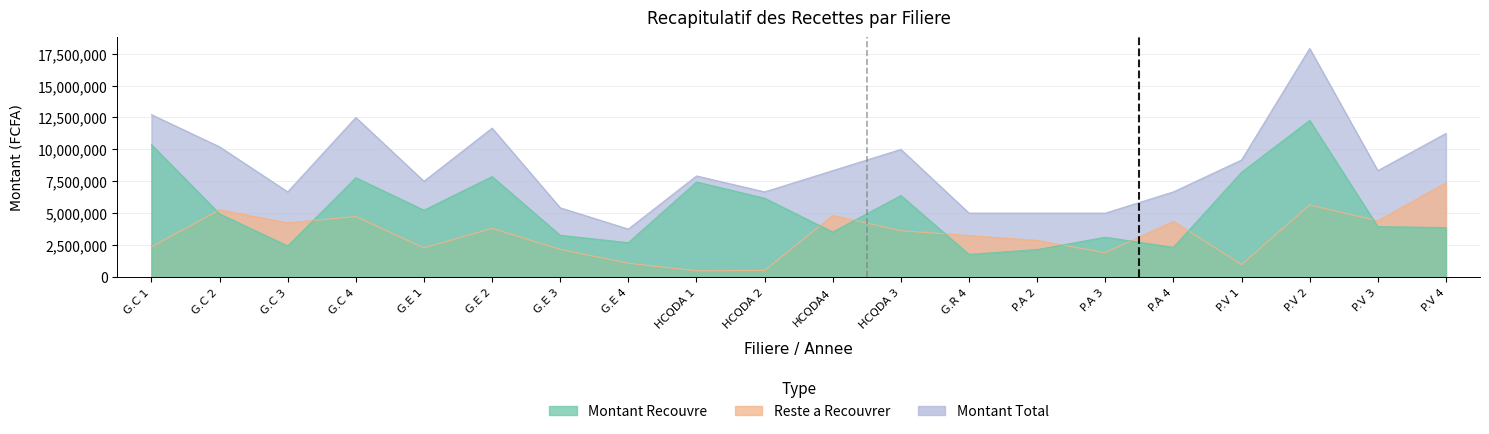

How many categories are shown in the chart?

20